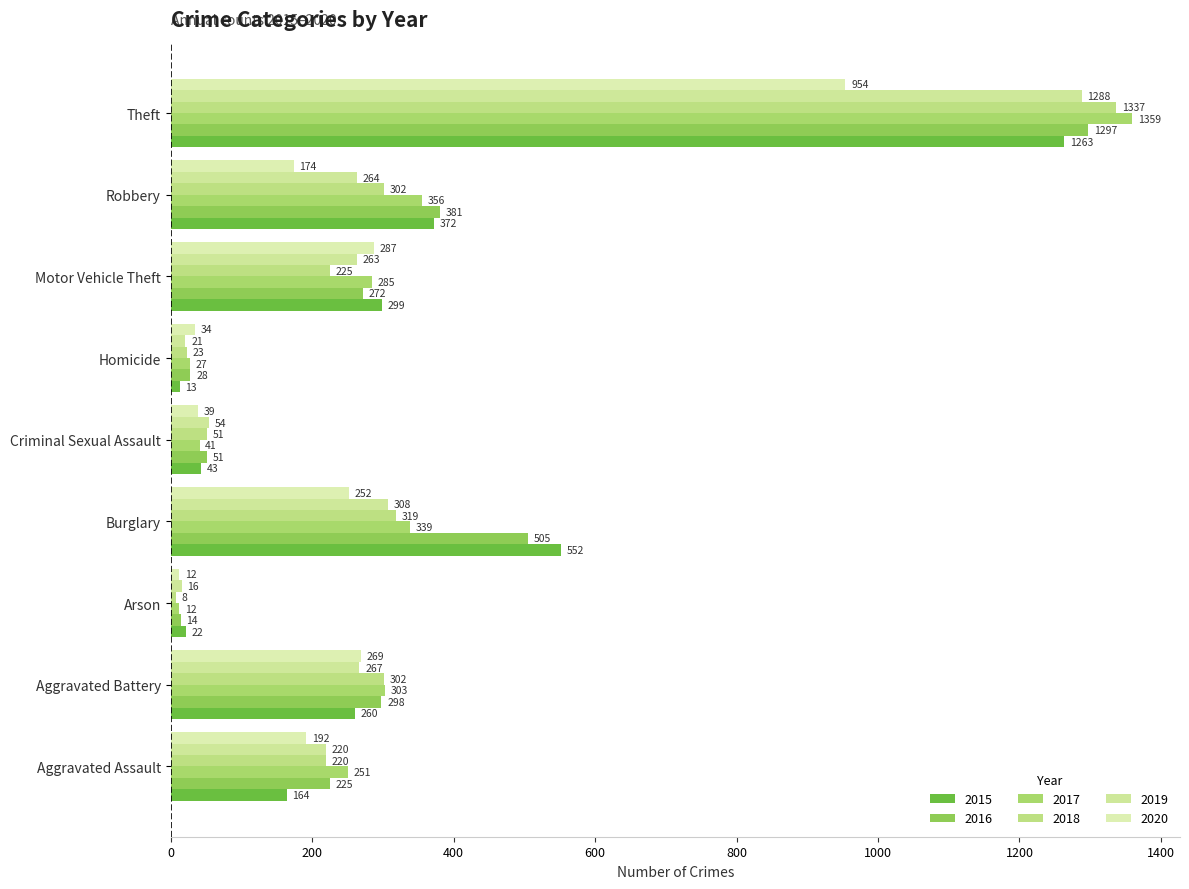

At which label does 2019 first exceed 263?

Aggravated Battery